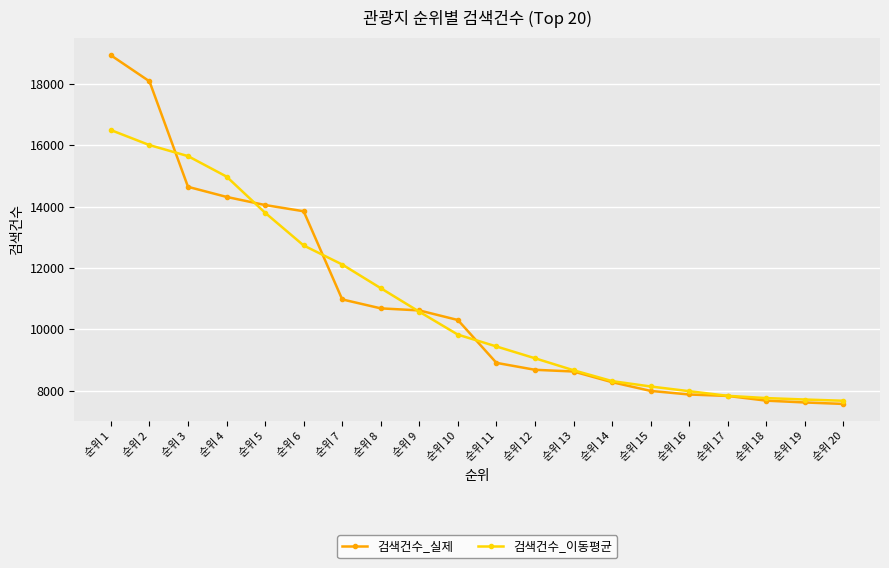

What are all the series names shown in the legend?

검색건수_실제, 검색건수_이동평균